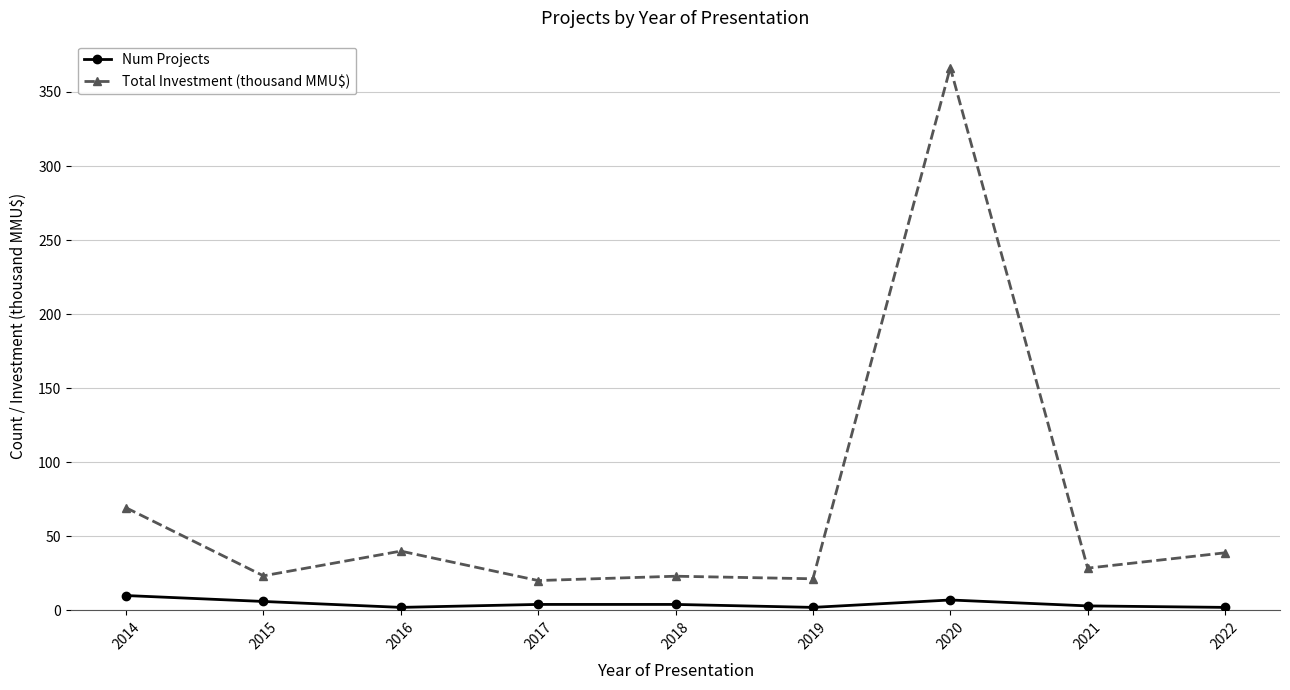

Which series changed the most between 2014 and 2022?

Total Investment (thousand MMU$)